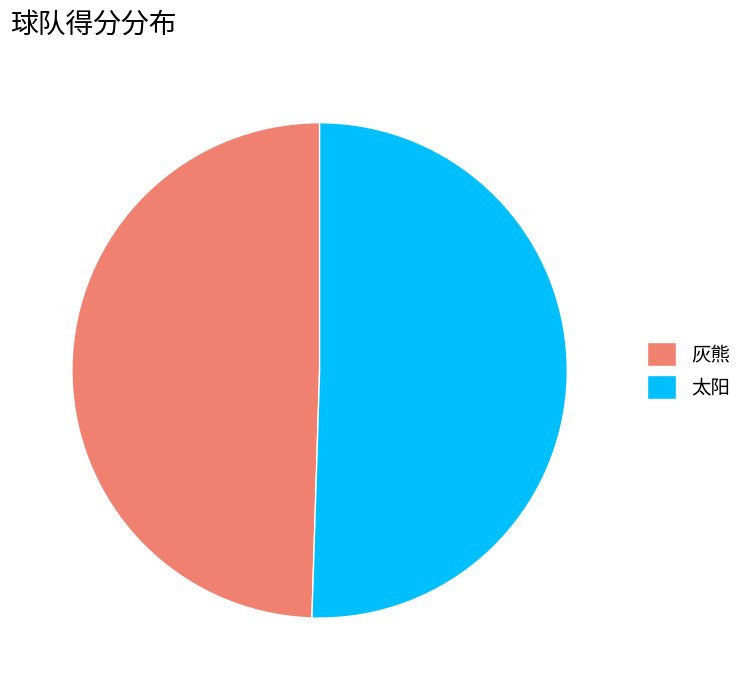

Which category has the smallest portion of the pie?

灰熊